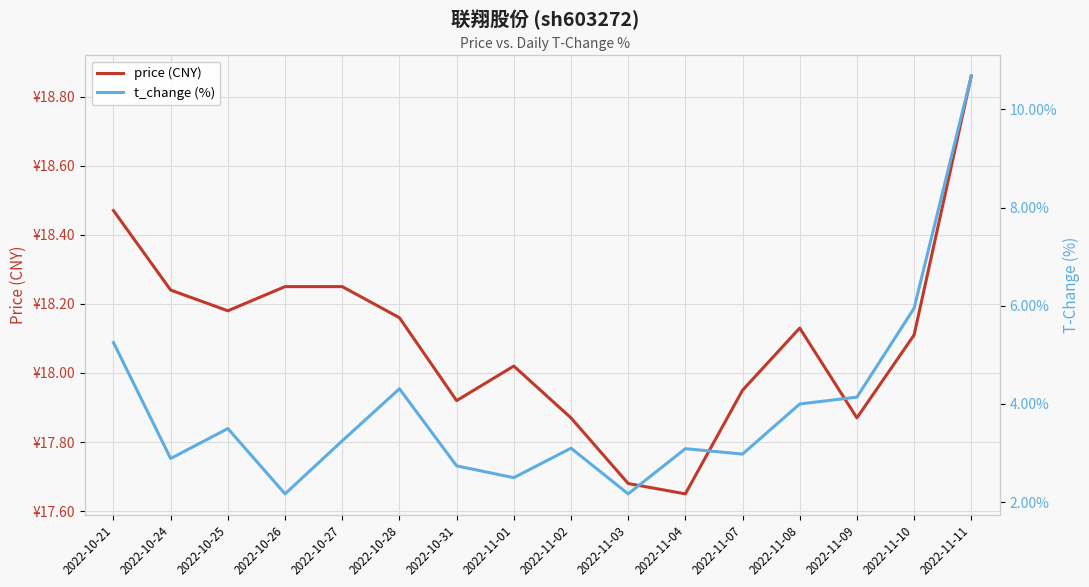

Where is the first local maximum for t_change (%)?

2022-10-25